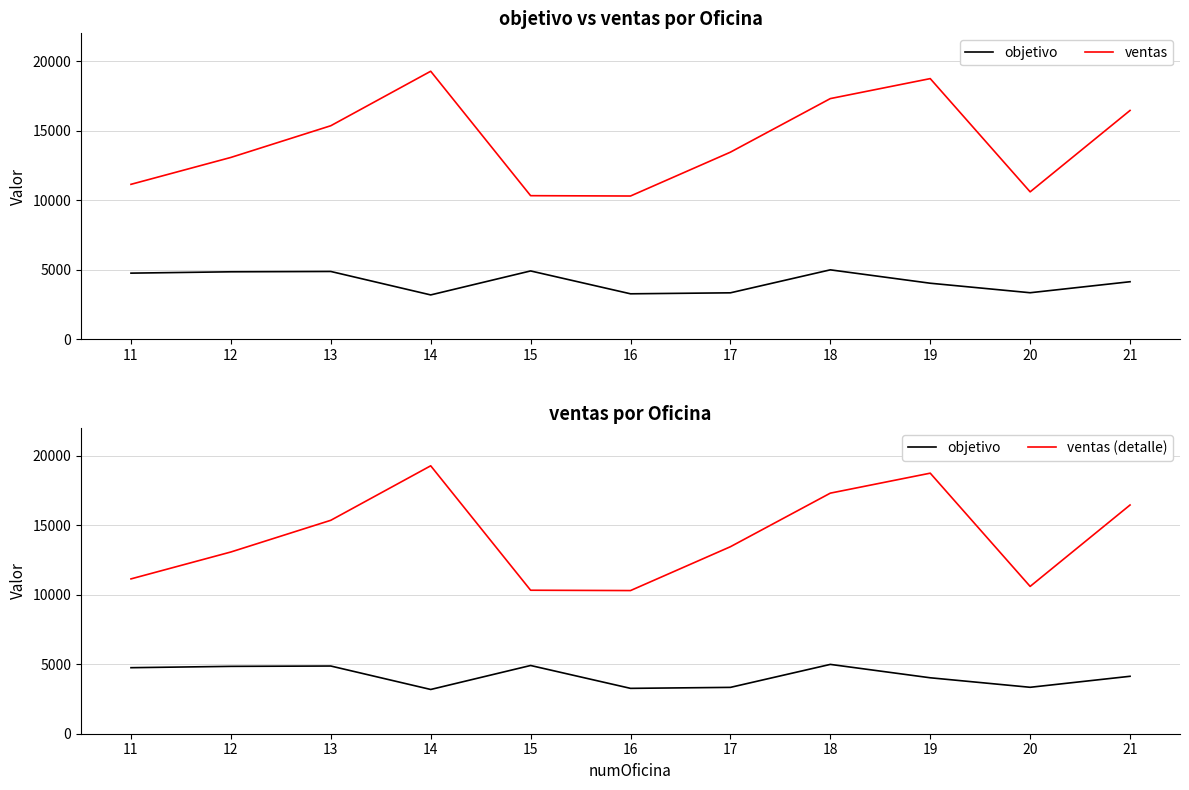

Reading left to right, extract all data points from this chart.

objetivo: 4750	4846	4870	3183	4908	3263	3334	4987	4024	3340	4132
ventas: 11138	13073	15353	19273	10322	10298	13452	17306	18743	10597	16453
ventas (detalle): 11138	13073	15353	19273	10322	10298	13452	17306	18743	10597	16453